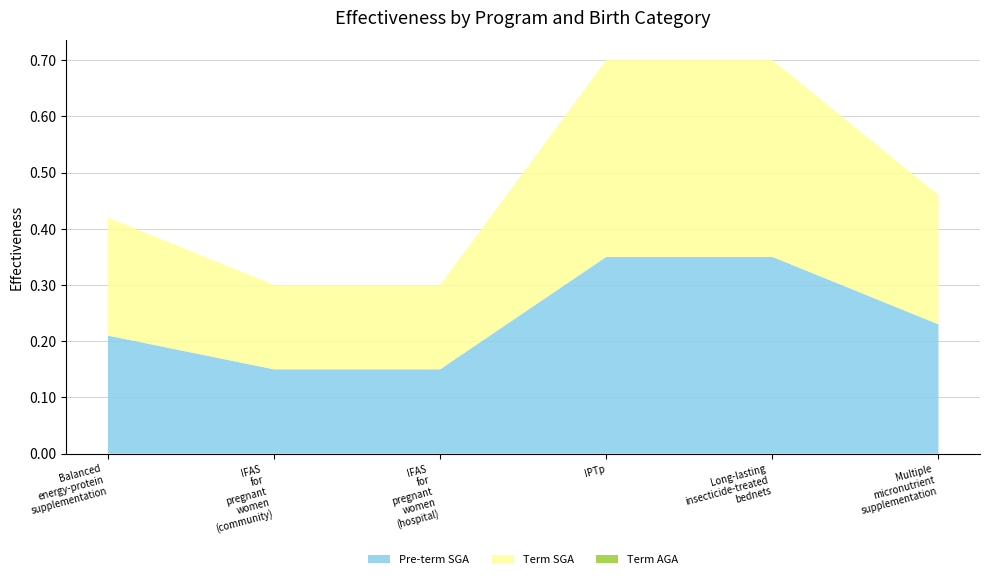

Reading right to left, what are all the values shown in this chart?

Pre-term SGA: Multiple micronutrient supplementation=0.2	Long-lasting insecticide-treated bednets=0.3	IPTp=0.3	IFAS for pregnant women (hospital)=0.1	IFAS for pregnant women (community)=0.1	Balanced energy-protein supplementation=0.2
Term SGA: Multiple micronutrient supplementation=0.2	Long-lasting insecticide-treated bednets=0.3	IPTp=0.3	IFAS for pregnant women (hospital)=0.1	IFAS for pregnant women (community)=0.1	Balanced energy-protein supplementation=0.2
Term AGA: Multiple micronutrient supplementation=0.0	Long-lasting insecticide-treated bednets=0.0	IPTp=0.0	IFAS for pregnant women (hospital)=0.0	IFAS for pregnant women (community)=0.0	Balanced energy-protein supplementation=0.0